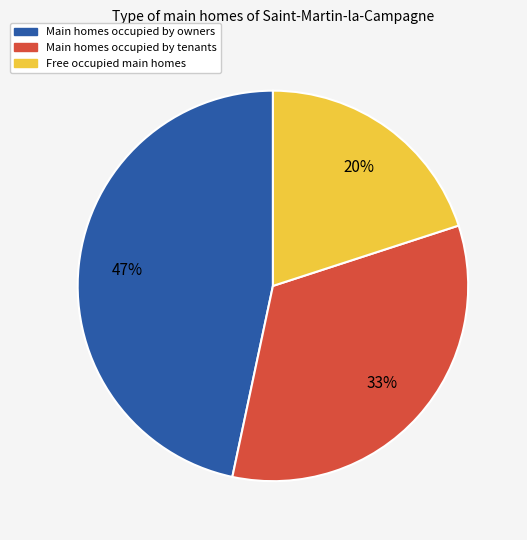

To the nearest percent, what is the average slice percentage?

33%